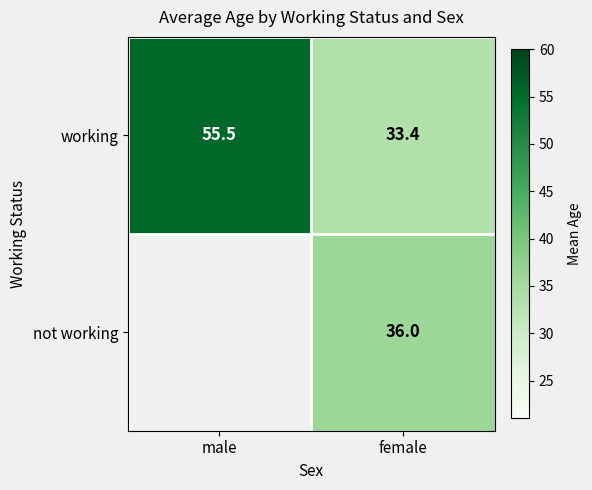

How many data points does each series have?

2